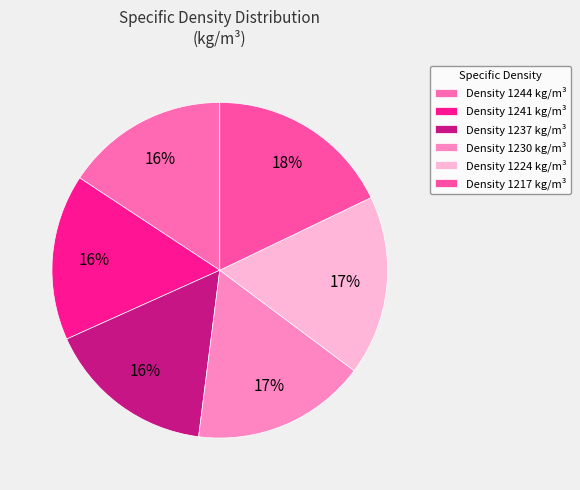

How many segments does this pie chart have?

6